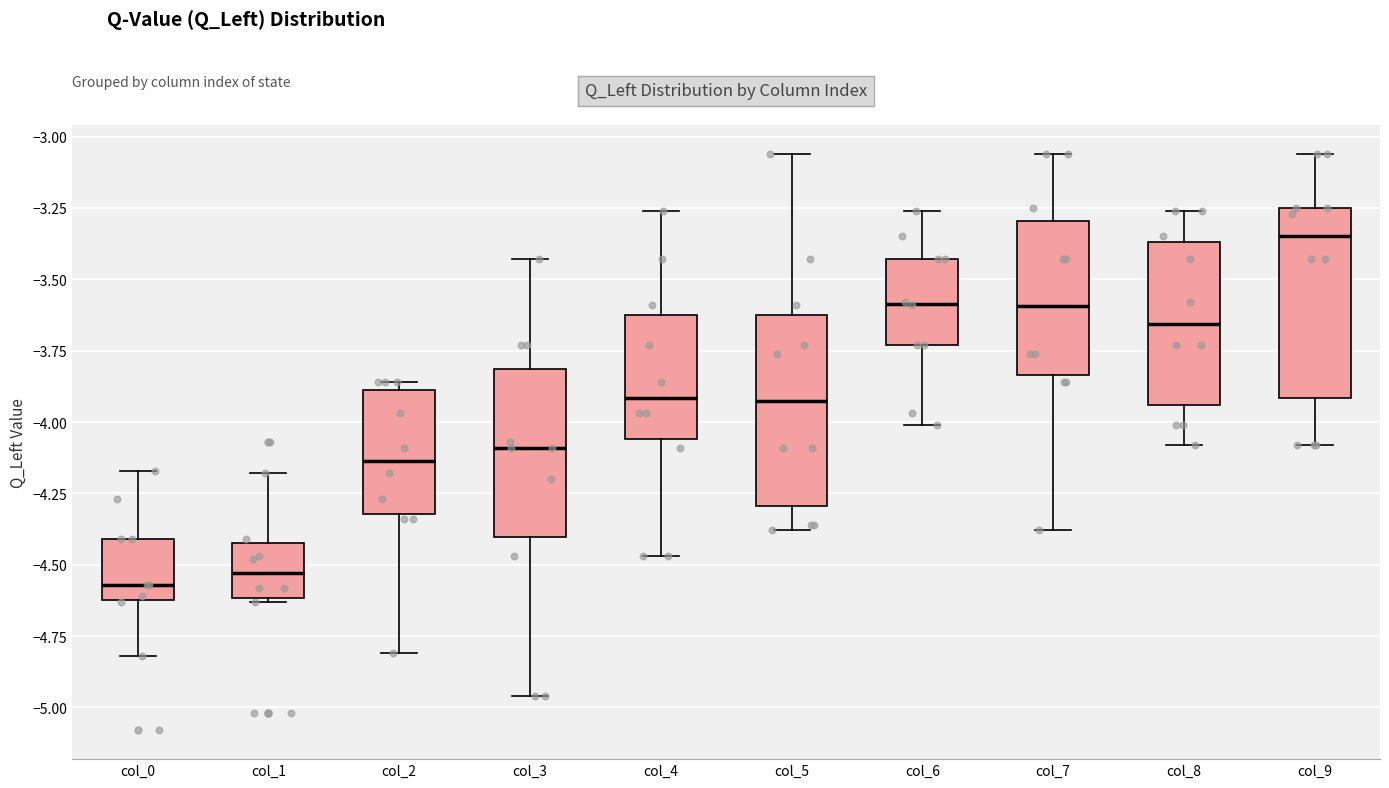

Reading left to right, read every box against the y-axis: the position of its median line, the range the box covers, and the ends of its whiskers. The values are not printed on the chart, so give them approximately, as read against the axis.

col_0: median -4.55, box -4.60 to -4.40, whiskers -4.80 to -4.15
col_1: median -4.55, box -4.60 to -4.40, whiskers -4.65 to -4.20
col_2: median -4.15, box -4.30 to -3.90, whiskers -4.80 to -3.85
col_3: median -4.10, box -4.40 to -3.80, whiskers -4.95 to -3.45
col_4: median -3.90, box -4.05 to -3.60, whiskers -4.45 to -3.25
col_5: median -3.90, box -4.30 to -3.60, whiskers -4.40 to -3.05
col_6: median -3.60, box -3.75 to -3.45, whiskers -4.00 to -3.25
col_7: median -3.60, box -3.85 to -3.30, whiskers -4.40 to -3.05
col_8: median -3.65, box -3.95 to -3.35, whiskers -4.10 to -3.25
col_9: median -3.35, box -3.90 to -3.25, whiskers -4.10 to -3.05